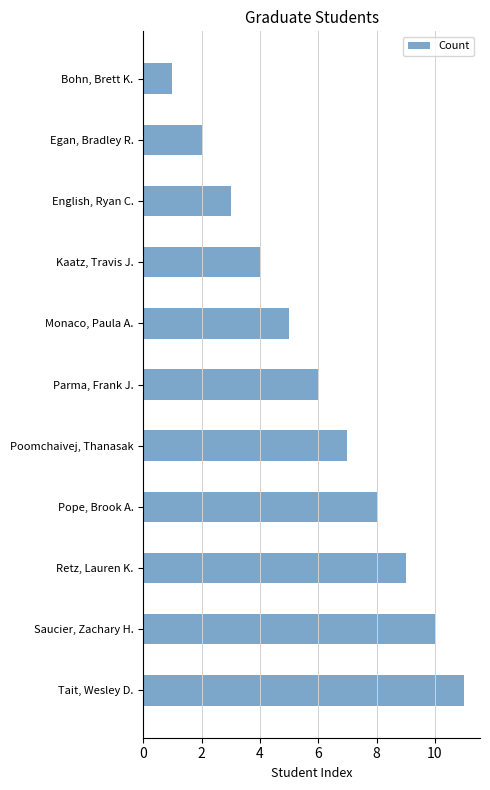

Rank the categories by value from highest to lowest.

Tait, Wesley D., Saucier, Zachary H., Retz, Lauren K., Pope, Brook A., Poomchaivej, Thanasak, Parma, Frank J., Monaco, Paula A., Kaatz, Travis J., English, Ryan C., Egan, Bradley R., Bohn, Brett K.